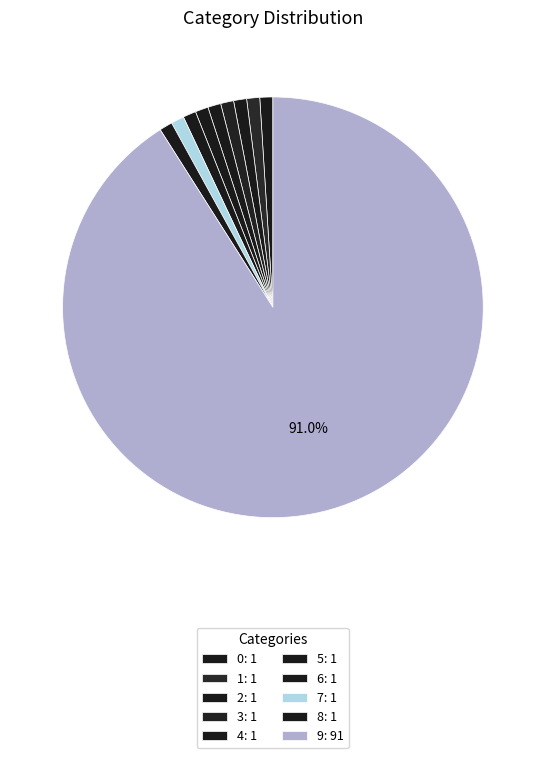

Which slice is the largest?

9